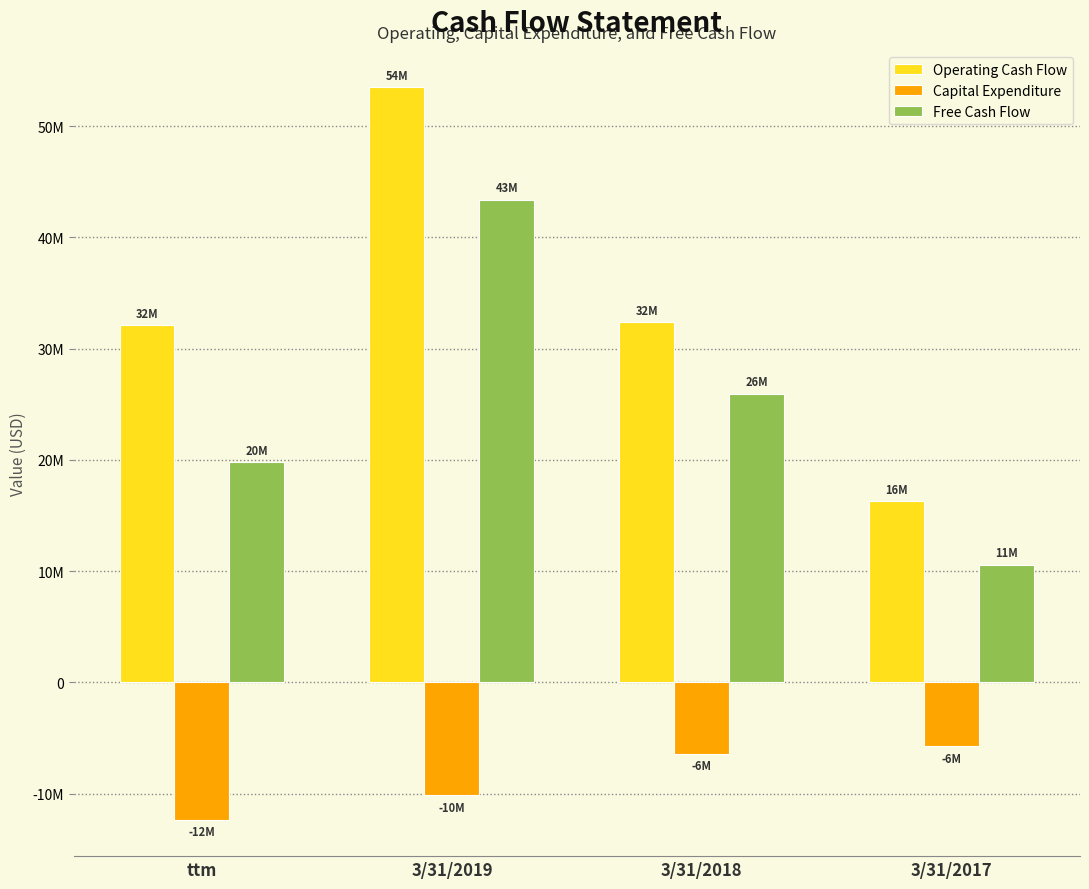

Count the Free Cash Flow values in the range 19773000 to 43380000.

3